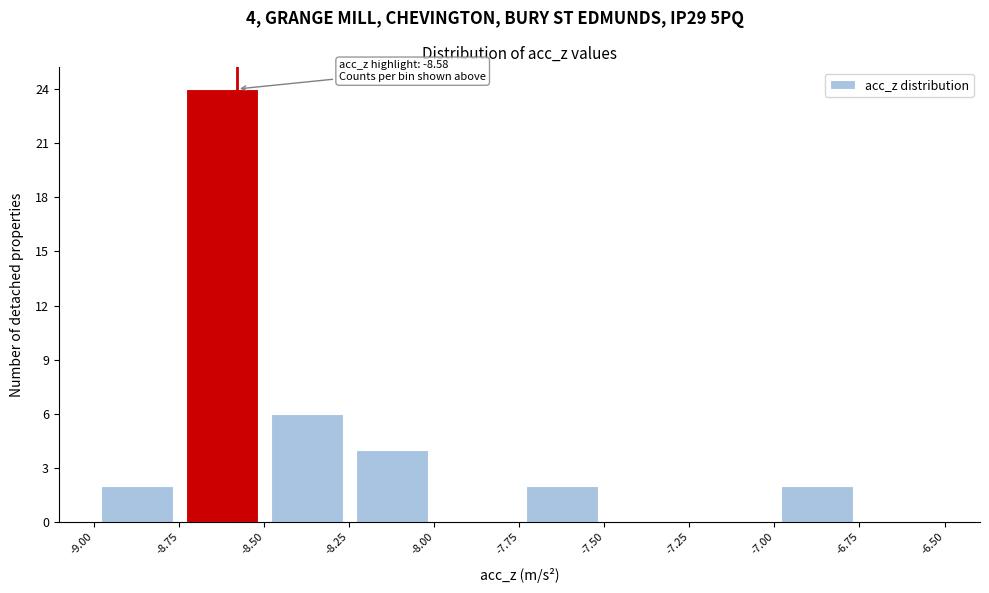

Over which range of the x-axis is the bar tallest?

-8.75 to -8.50